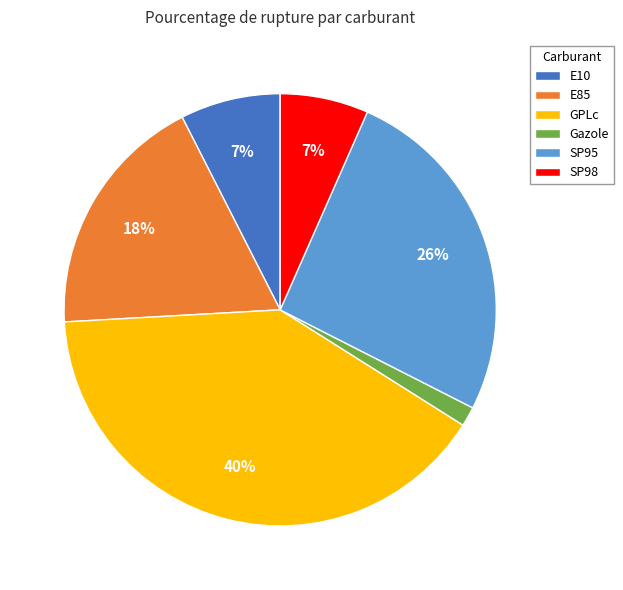

Which slice is the smallest?

Gazole